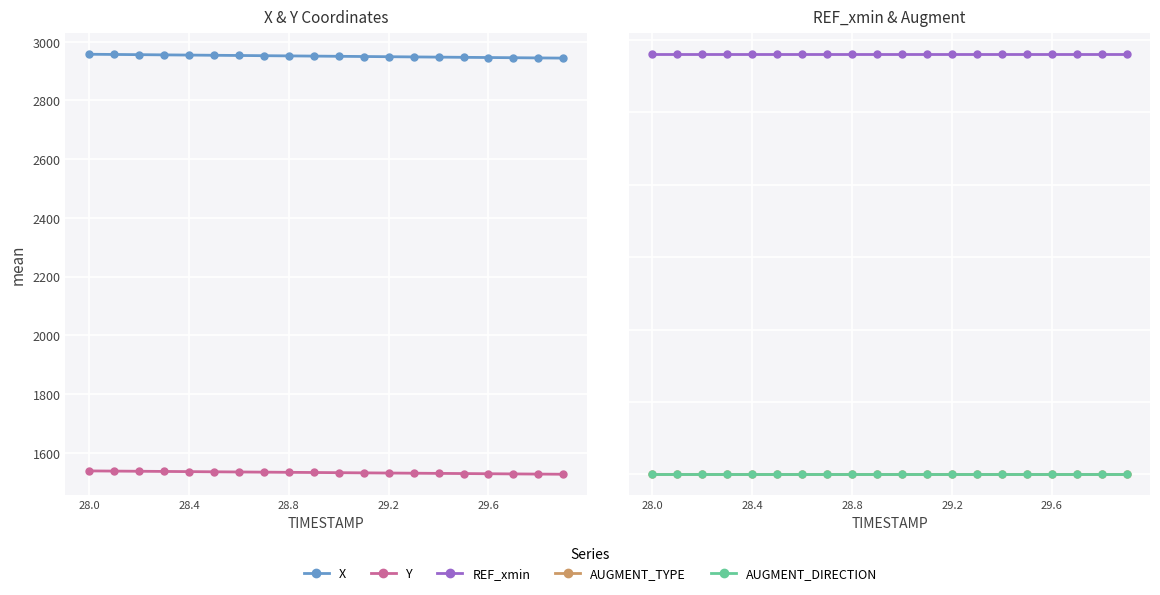

Which series has the largest total across all categories?

X